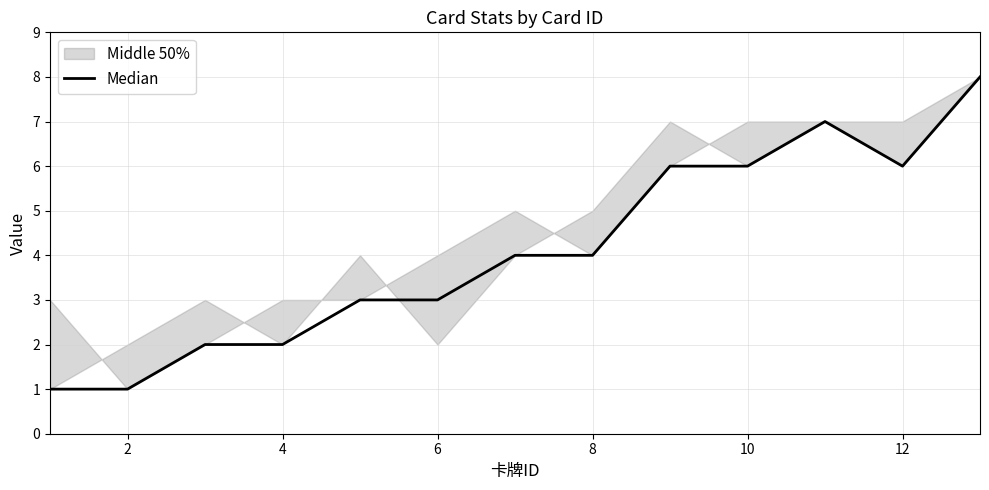

How many data points does each series have?

13